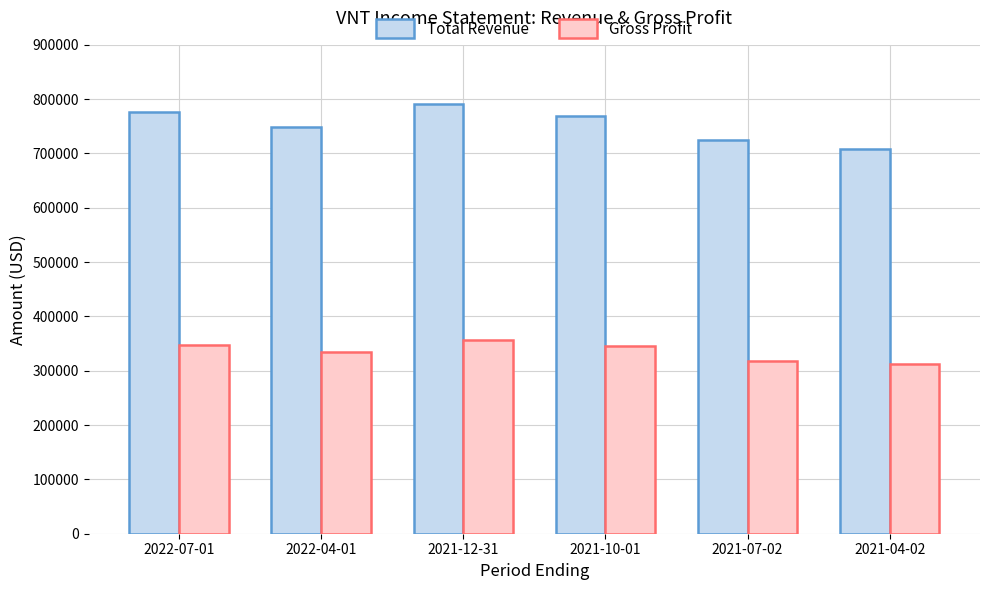

Rank the series by their average value, from highest to lowest.

Total Revenue, Gross Profit